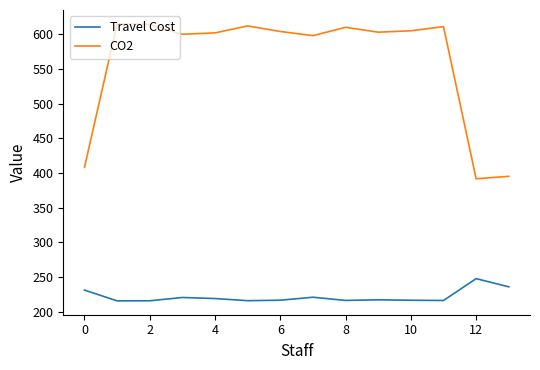

At how many categories does at least one series exceed 449?

11